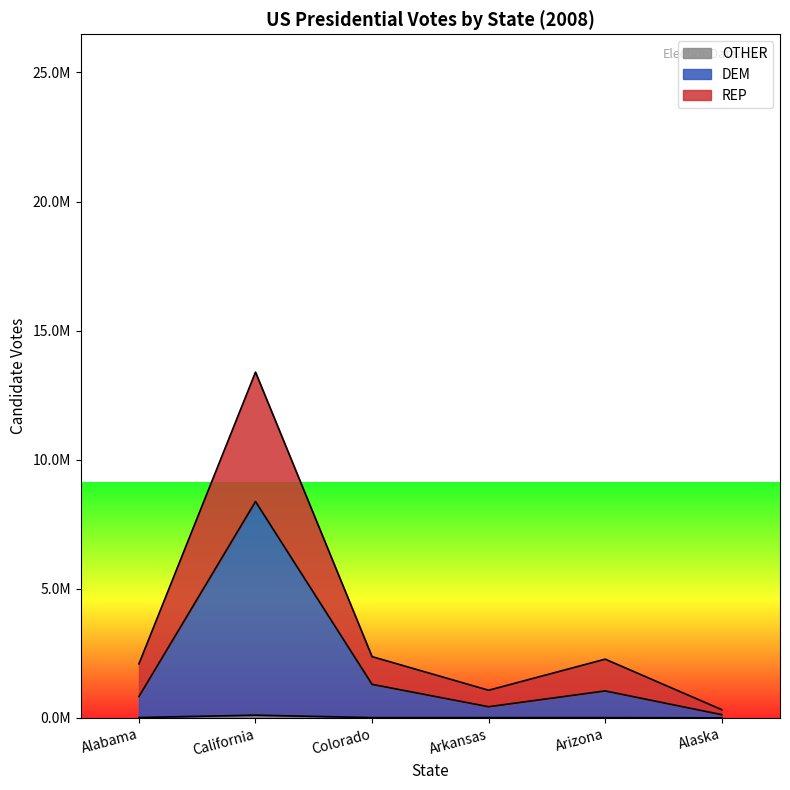

Is it true that OTHER equals 5093 at Alabama?

False